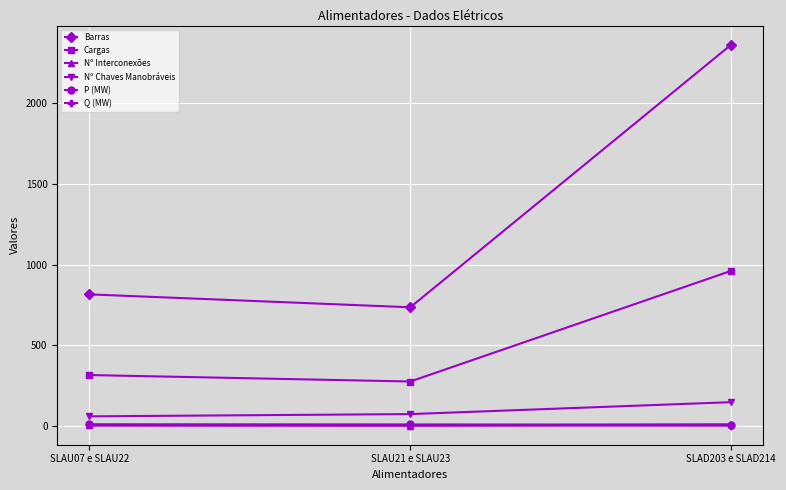

What is the label of the 3rd point from the right?

SLAU07 e SLAU22